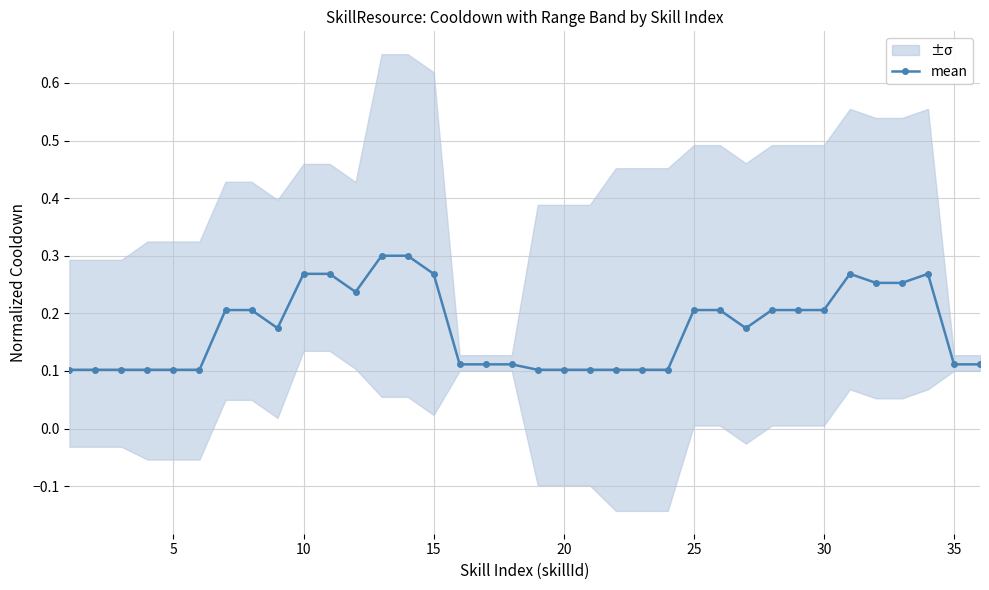

How many lines are shown in the chart?

1